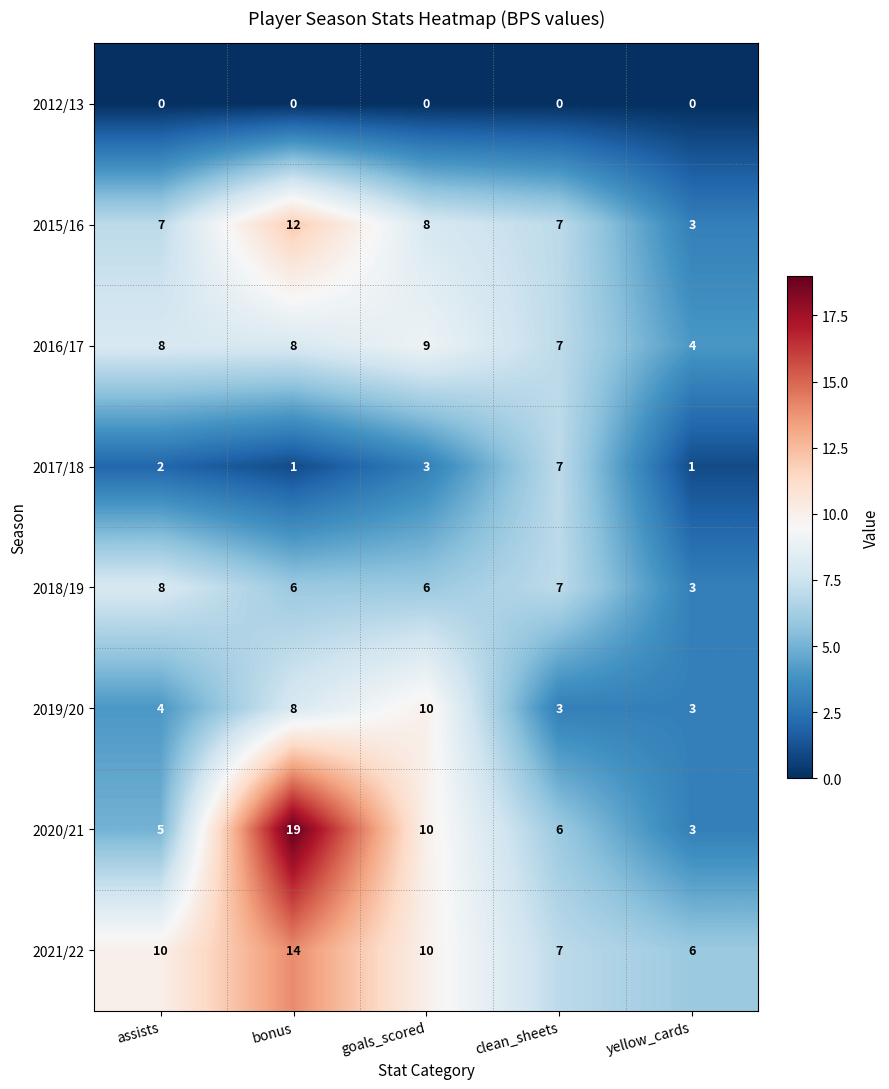

True or false: 2019/20 has a value of 10 at goals_scored.

True